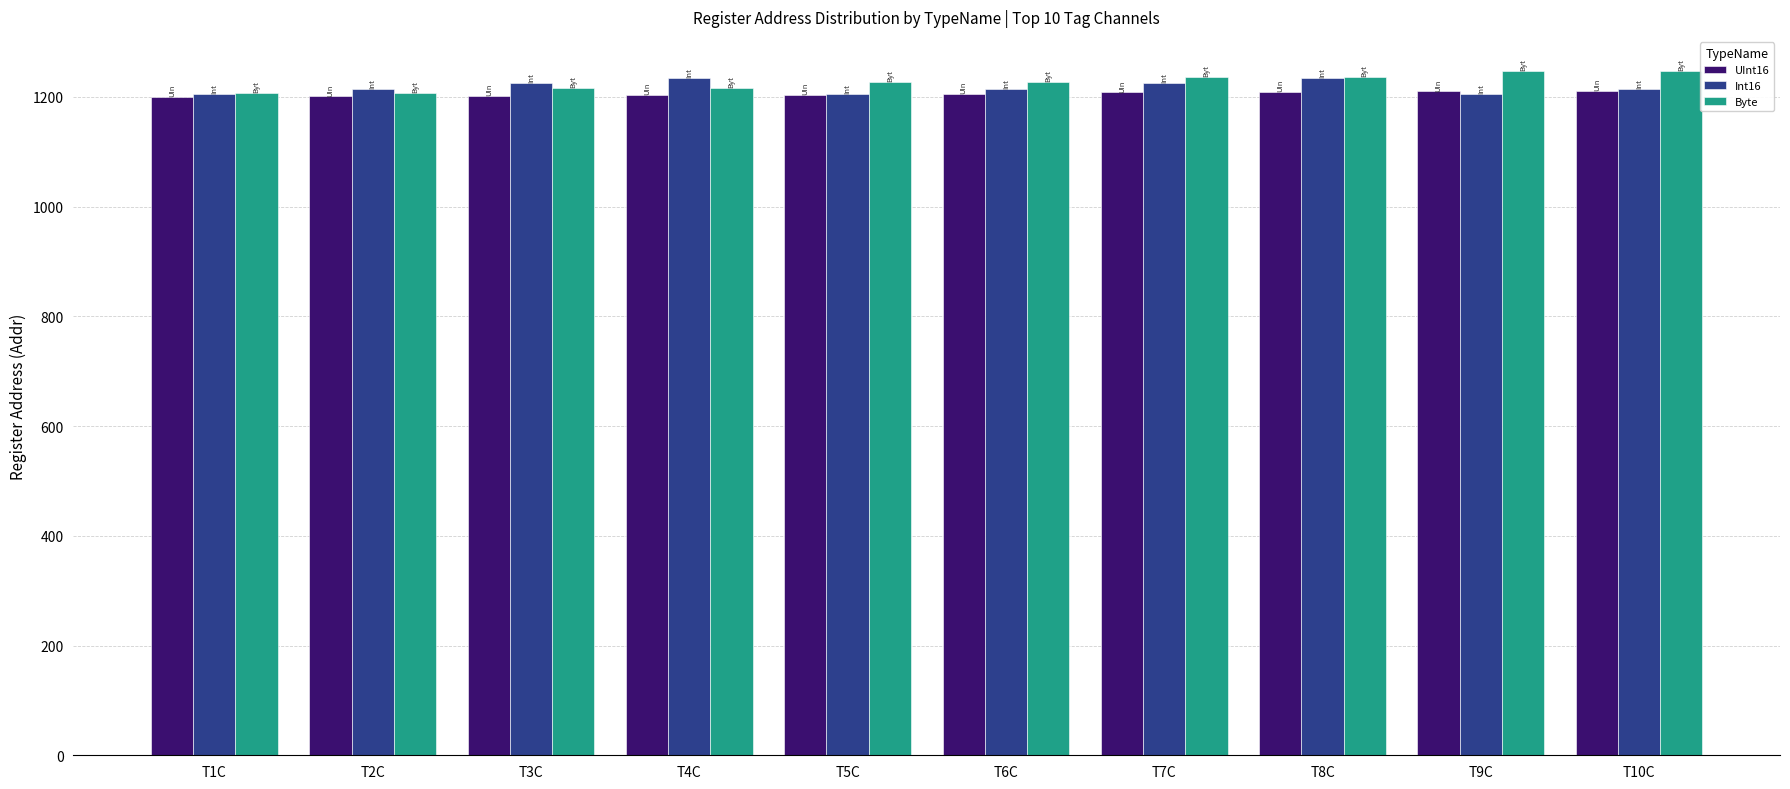

How many bars are there in each group?

3